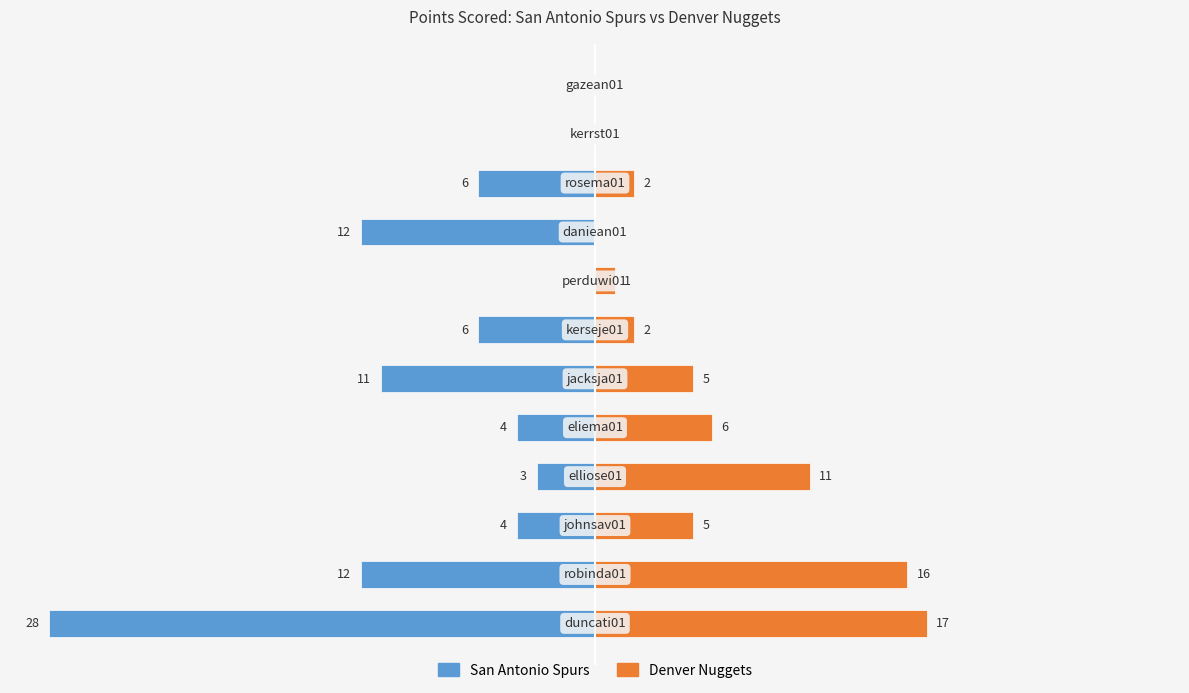

How many values in San Antonio Spurs are below zero?

9